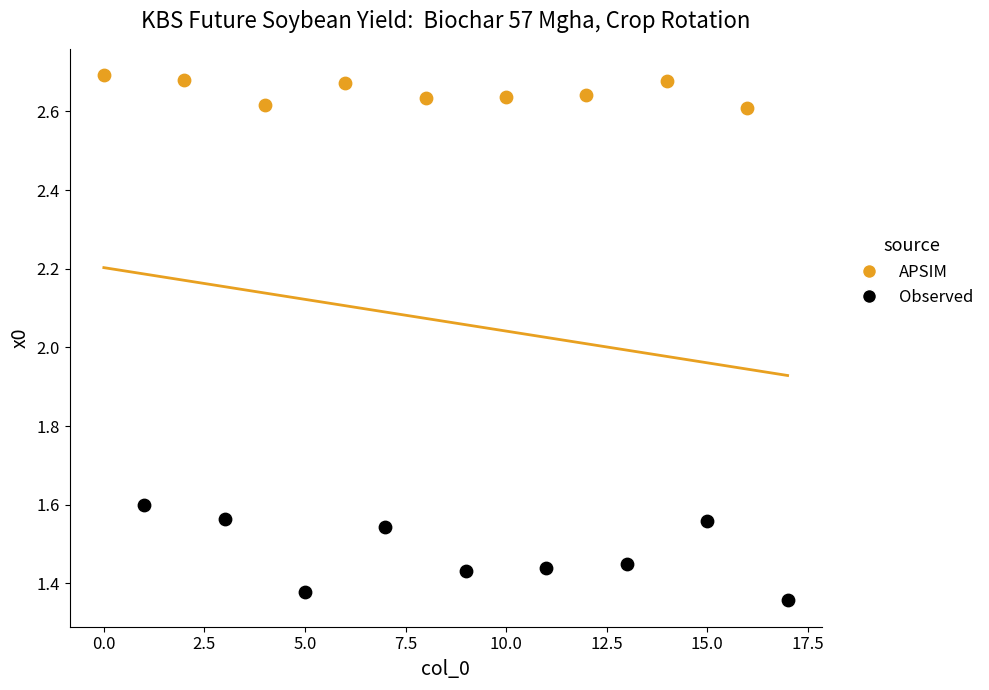

Which series reaches the maximum Y coordinate?

APSIM